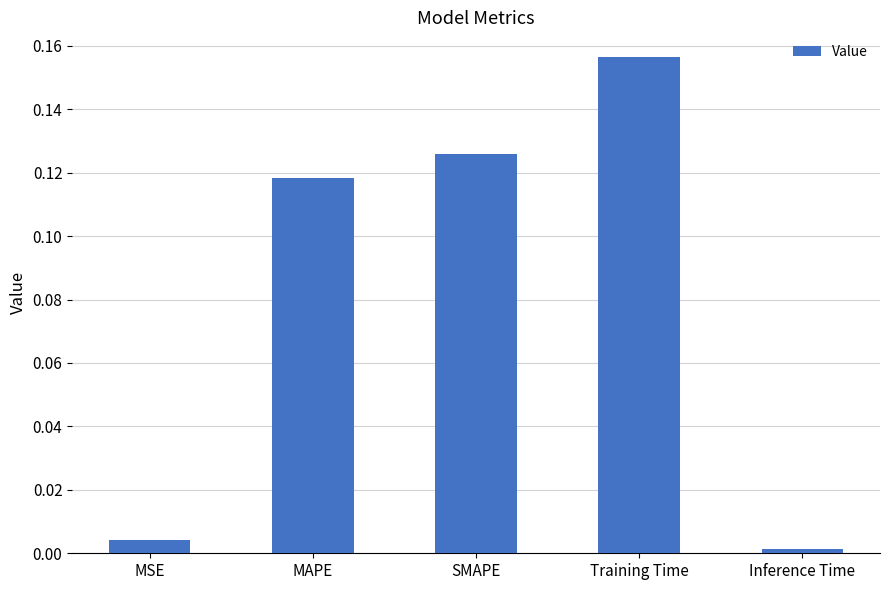

The chart shows a value of 0.2 at SMAPE. True or false?

False